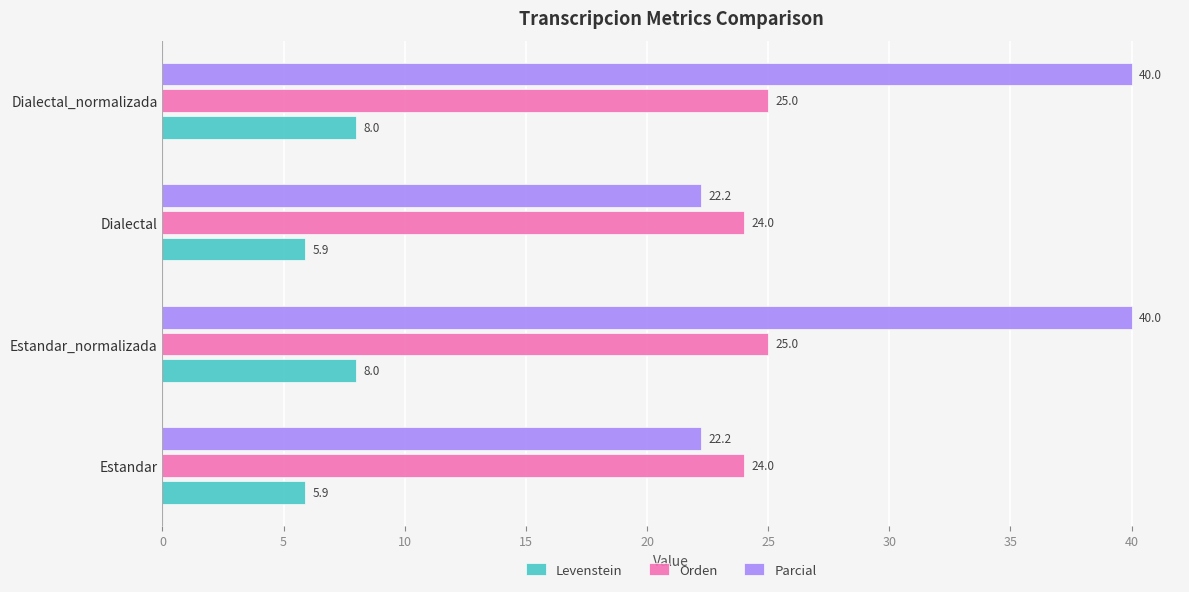

Rank the series at Dialectal from lowest to highest value.

Levenstein, Parcial, Orden